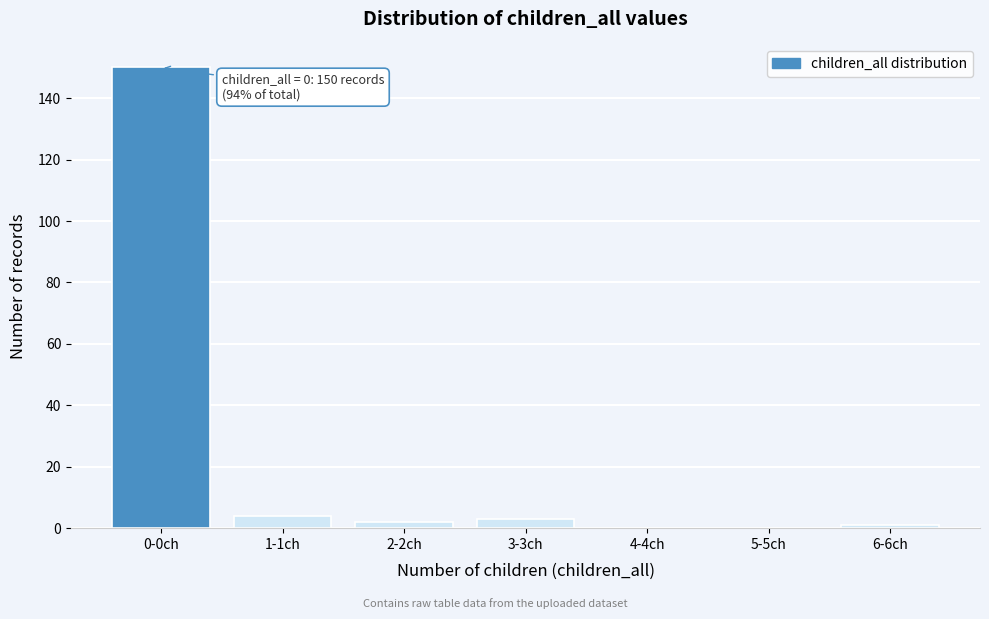

Reading left to right, what are all the values shown in this chart?

0-0ch=150	1-1ch=4	2-2ch=2	3-3ch=3	4-4ch=0	5-5ch=0	6-6ch=1